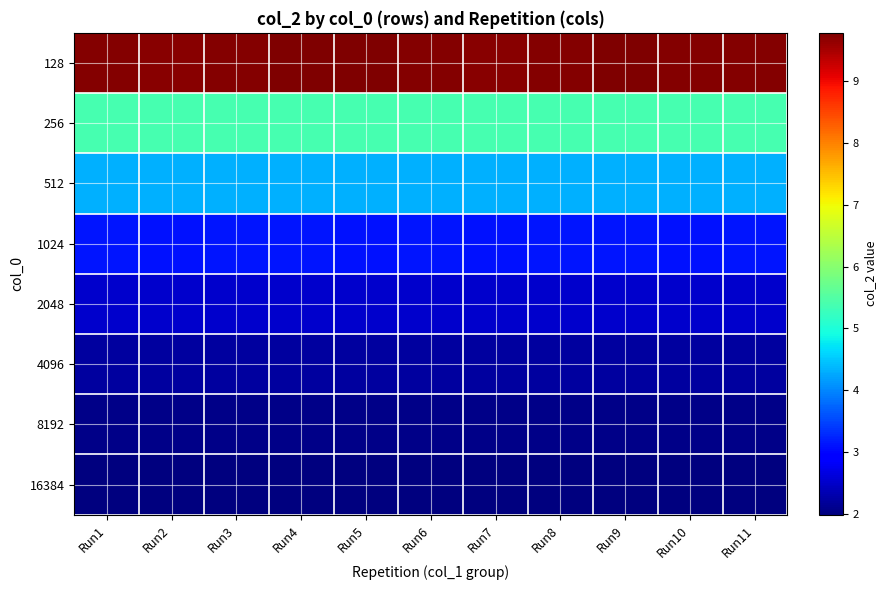

Which category has the lowest value across all series?

Run1